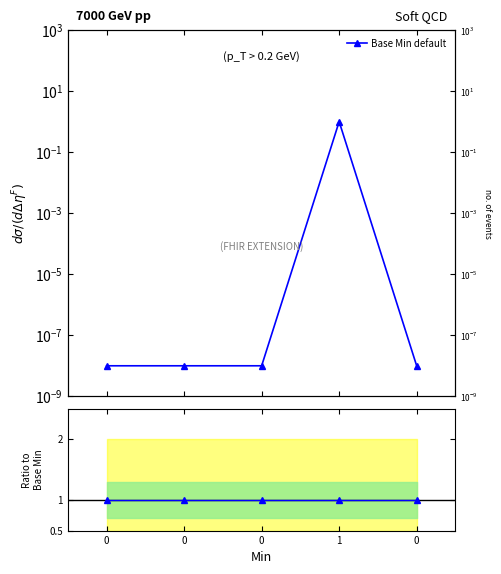

True or false: the data shows 1.7 at 1.

False